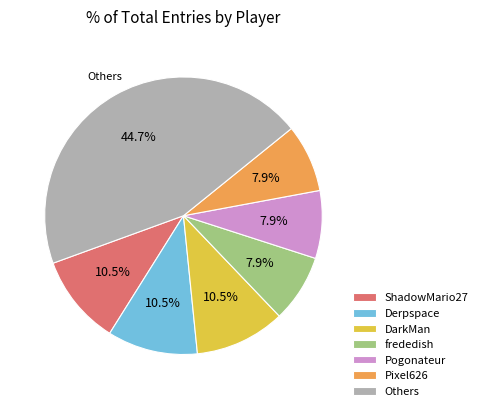

Is there any slice that represents more than half of the pie?

No